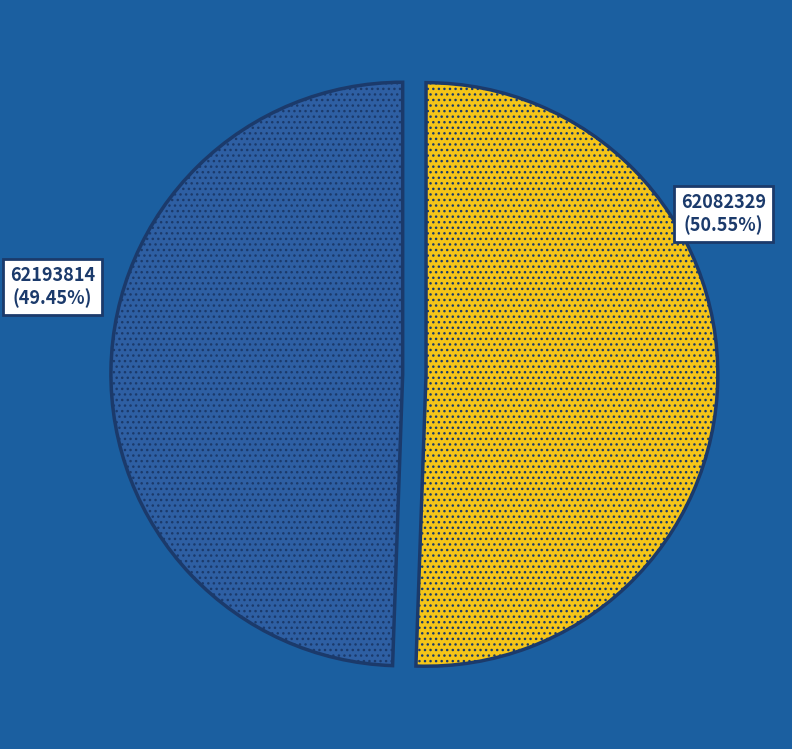

Is there any slice that represents more than half of the pie?

Yes